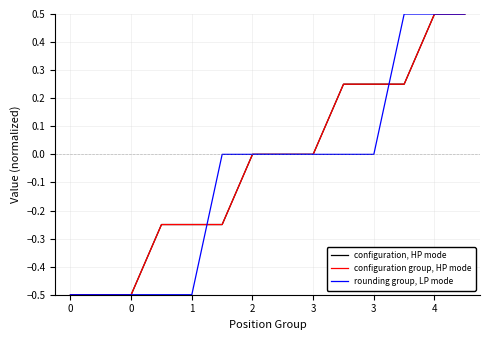

Is this an area chart (filled region under the line)?

No